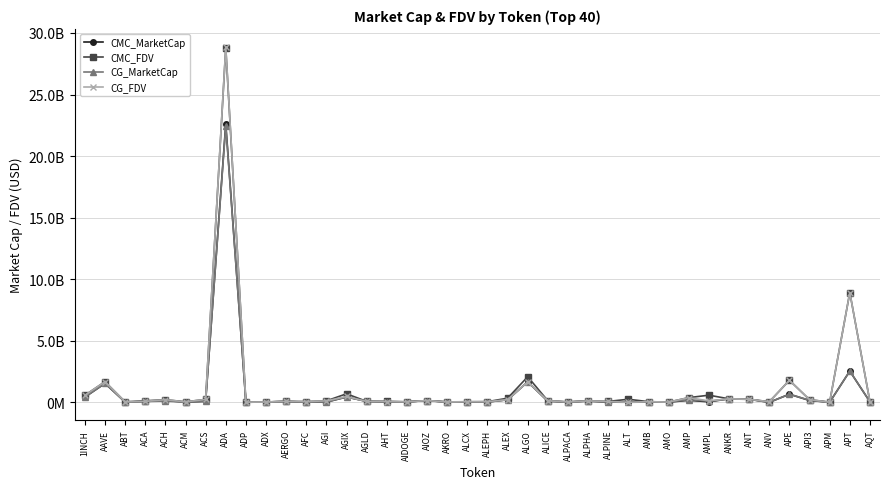

What is the approximate value of CMC_MarketCap at ACH?

151541616